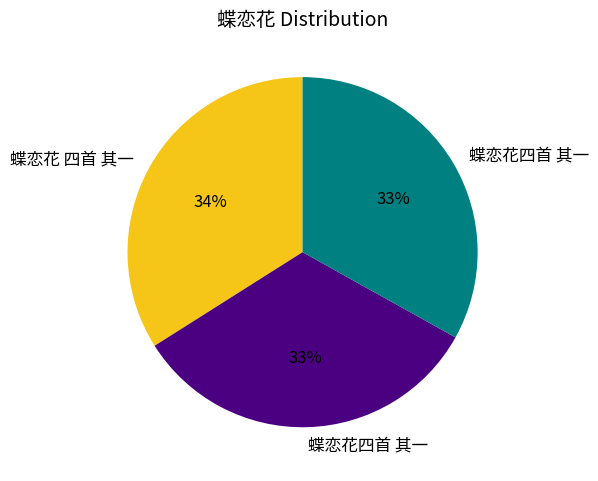

Is there a majority slice in this chart?

No